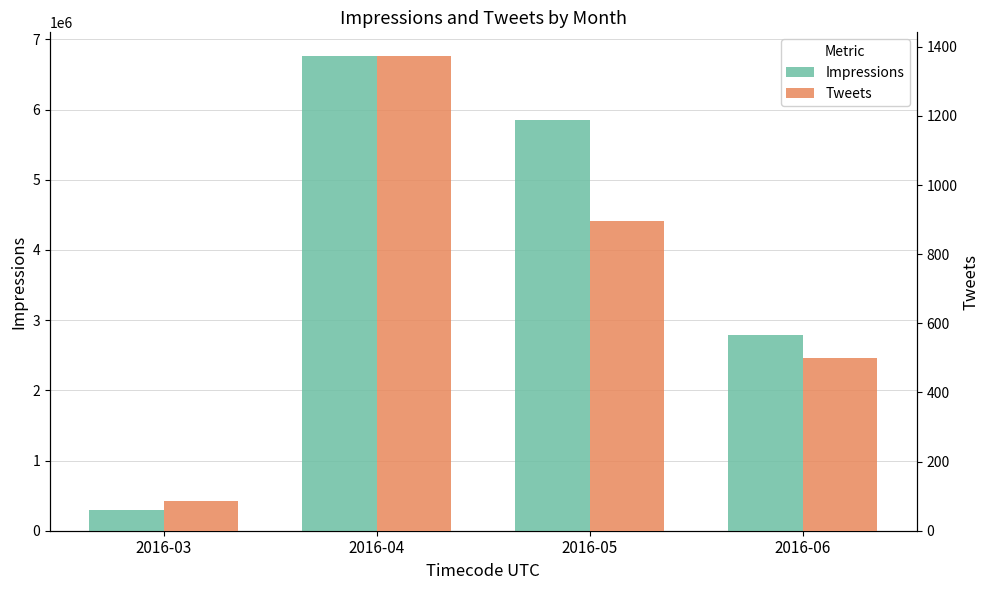

How many Impressions values are between 2787167 and 6762052?

3